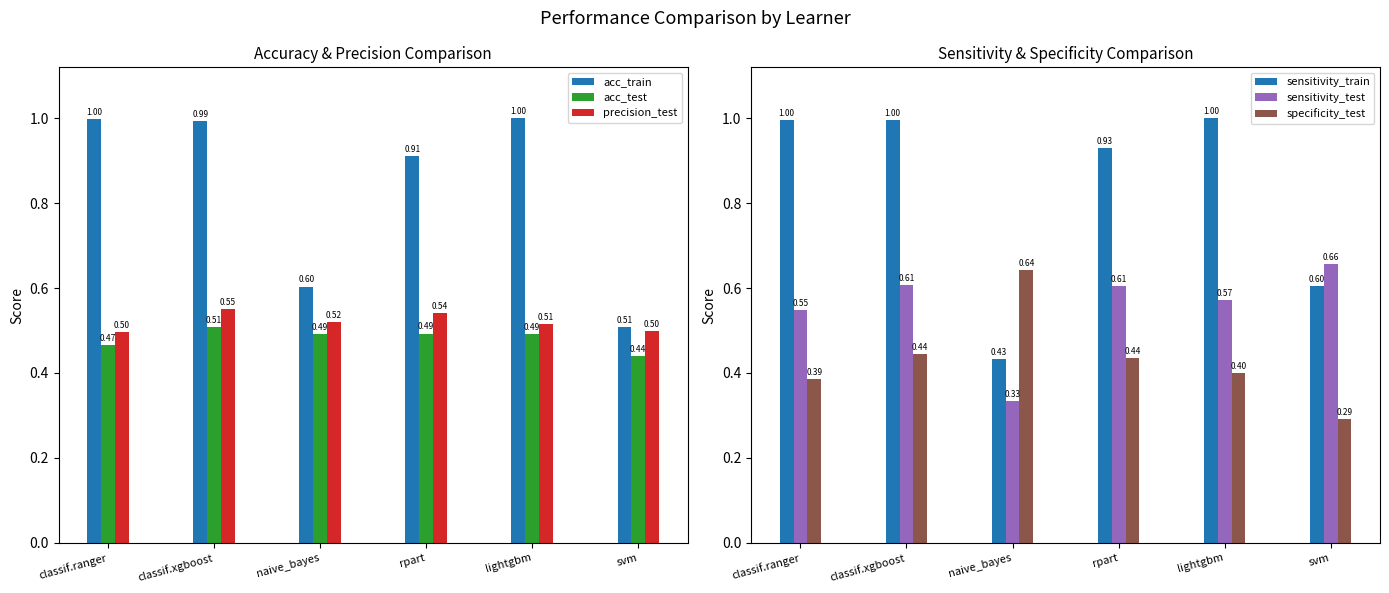

Reading right to left, what are all the values shown in this chart?

acc_train: 0.5	1.0	0.9	0.6	1.0	1.0
acc_test: 0.4	0.5	0.5	0.5	0.5	0.5
precision_test: 0.5	0.5	0.5	0.5	0.6	0.5
sensitivity_train: 0.6	1.0	0.9	0.4	1.0	1.0
sensitivity_test: 0.7	0.6	0.6	0.3	0.6	0.5
specificity_test: 0.3	0.4	0.4	0.6	0.4	0.4